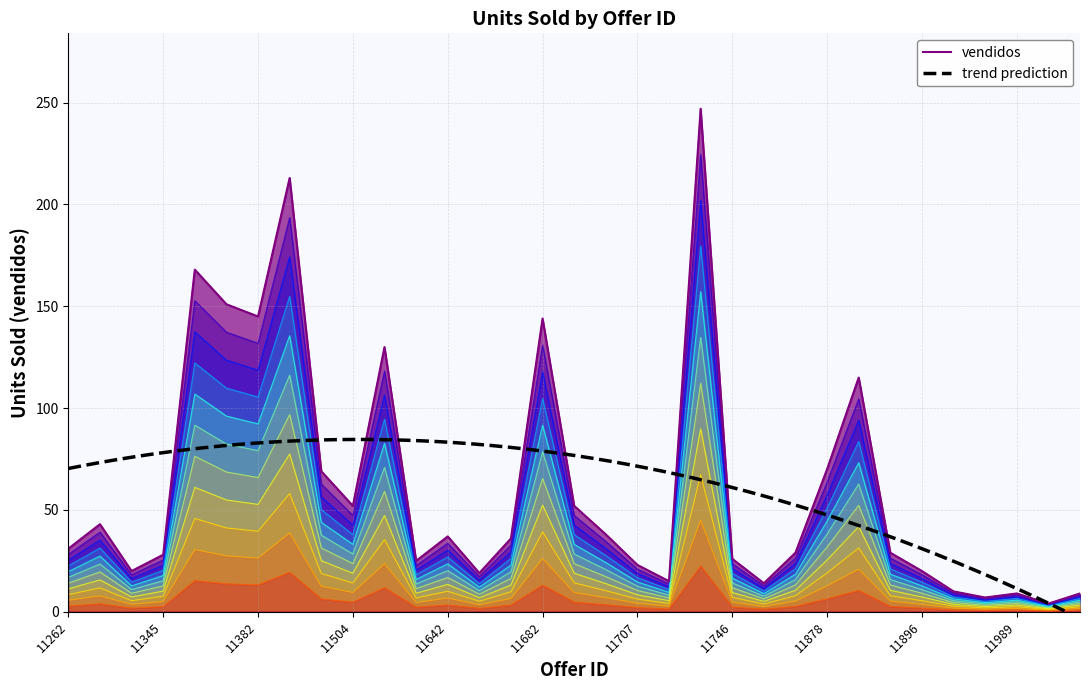

Which has a higher value, 11894 or 11845?

11894